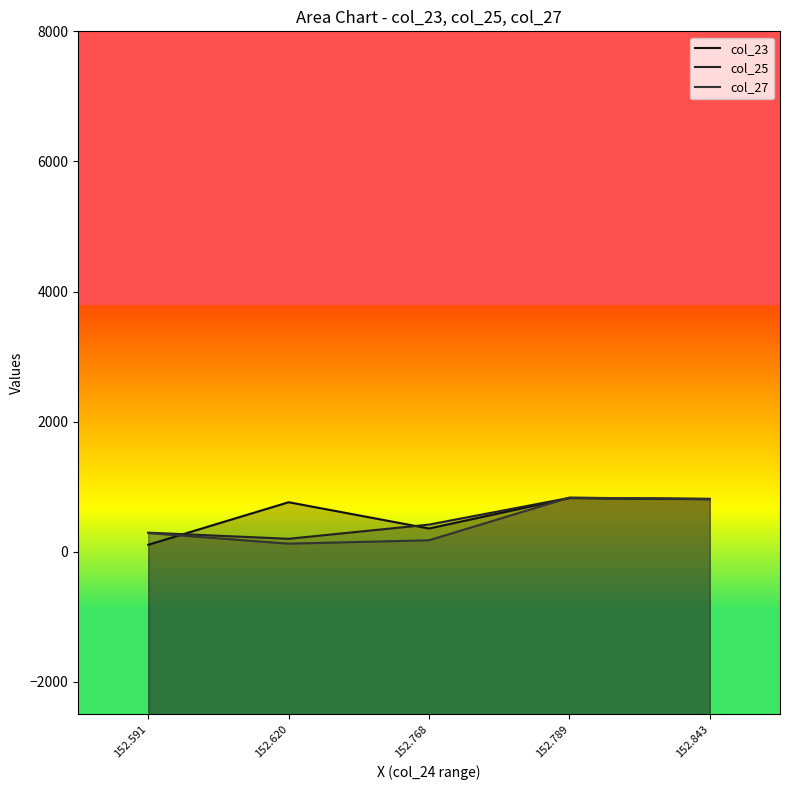

What is the lowest value of the col_27 series?

125